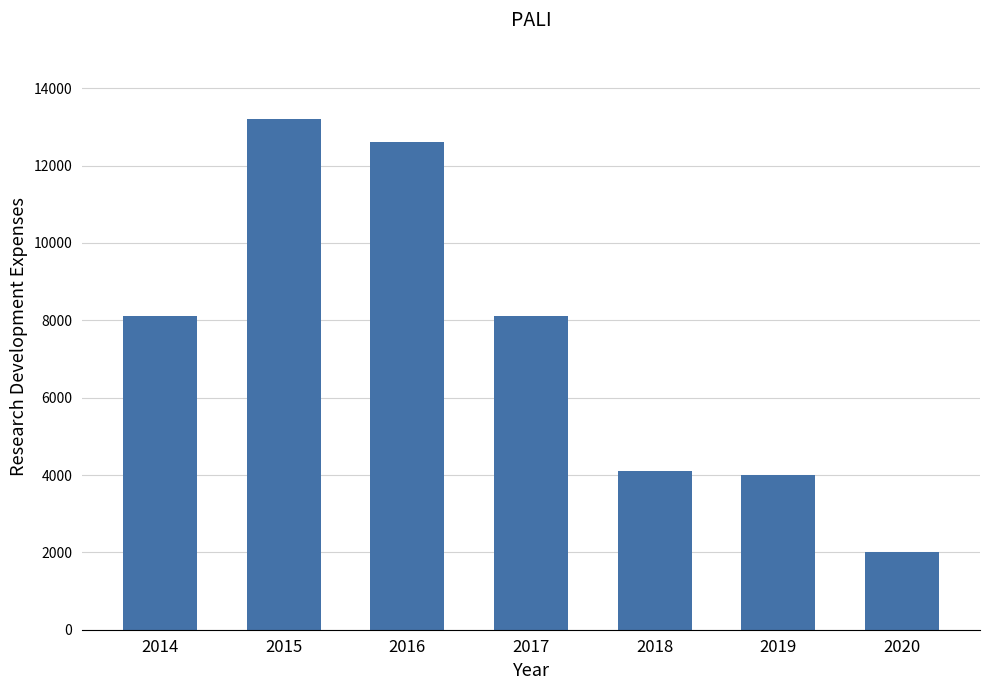

What is the change in value from 2016 to 2017?

-4500